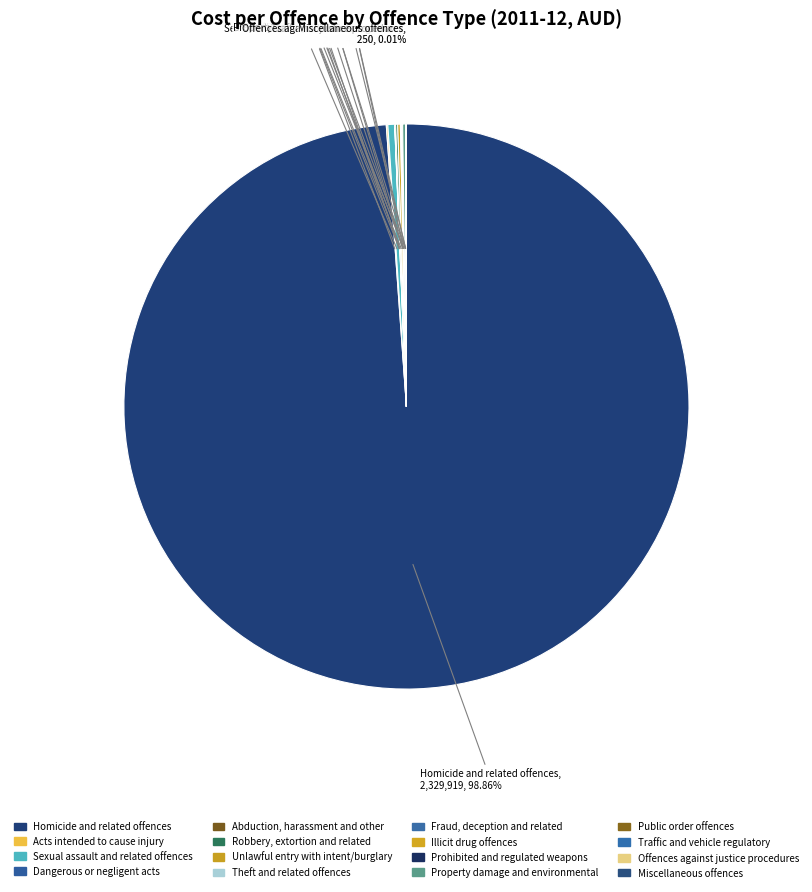

How many segments does this pie chart have?

16